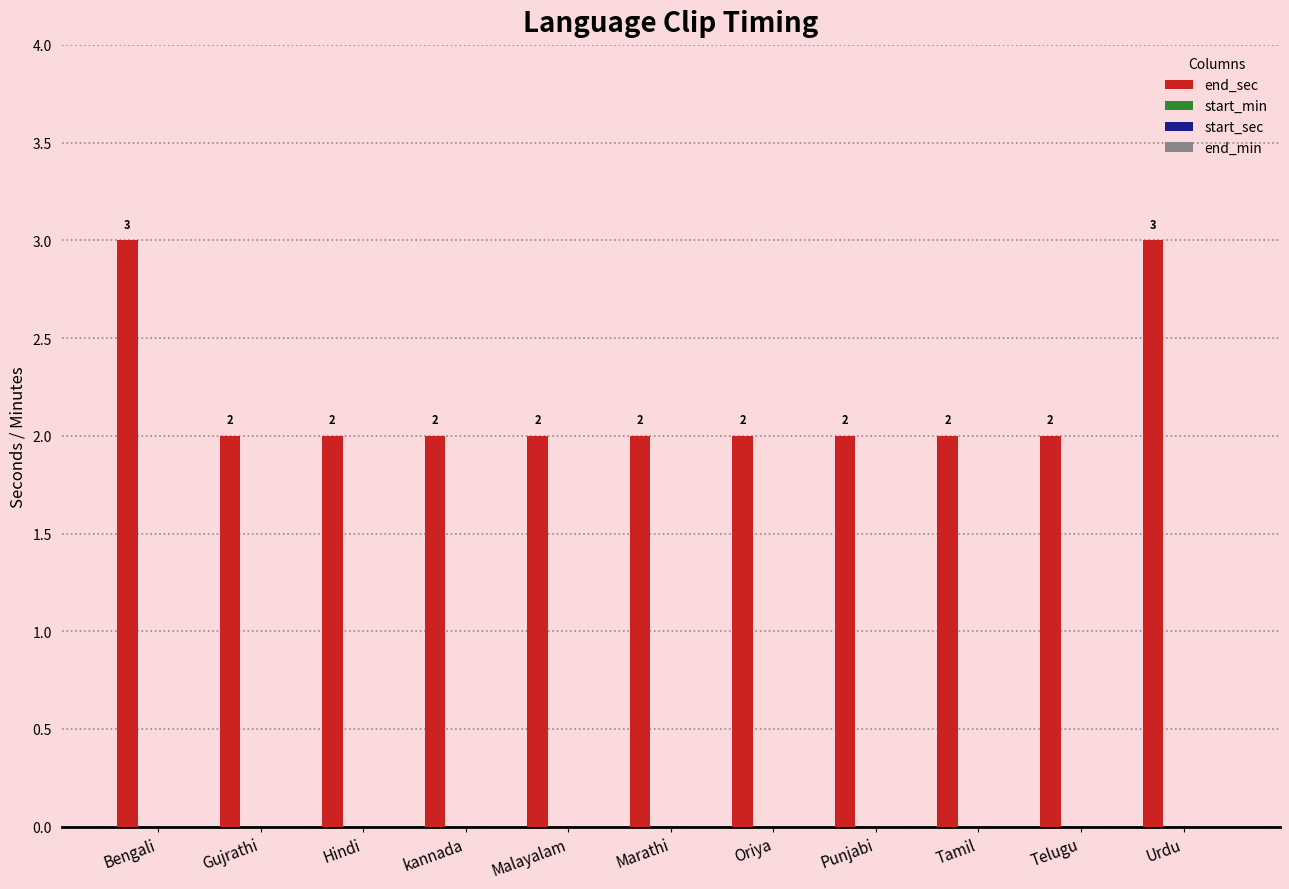

What is the maximum value shown in the chart?

3